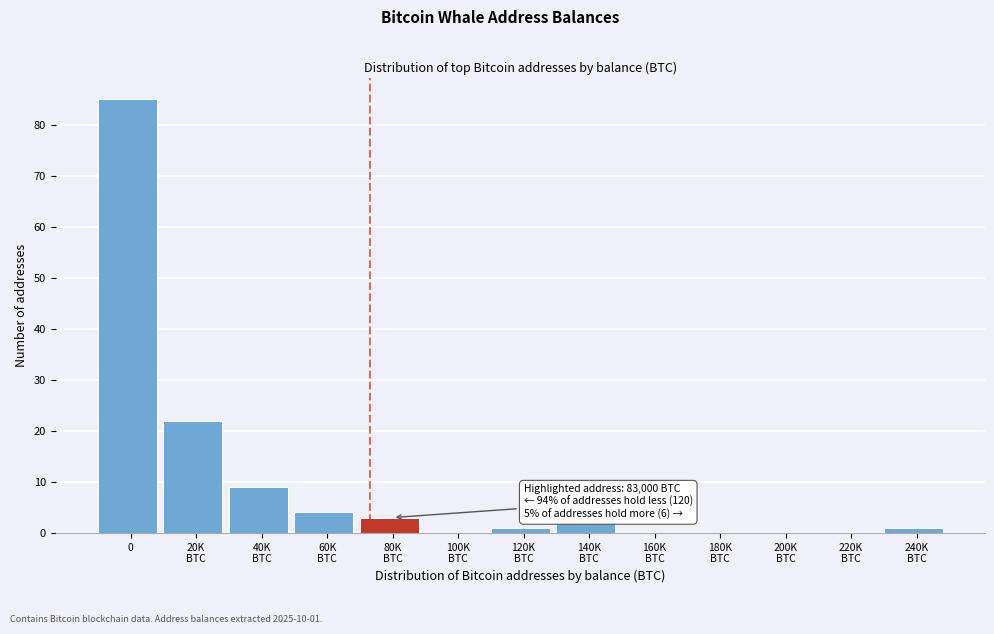

What is the greatest value displayed?

85